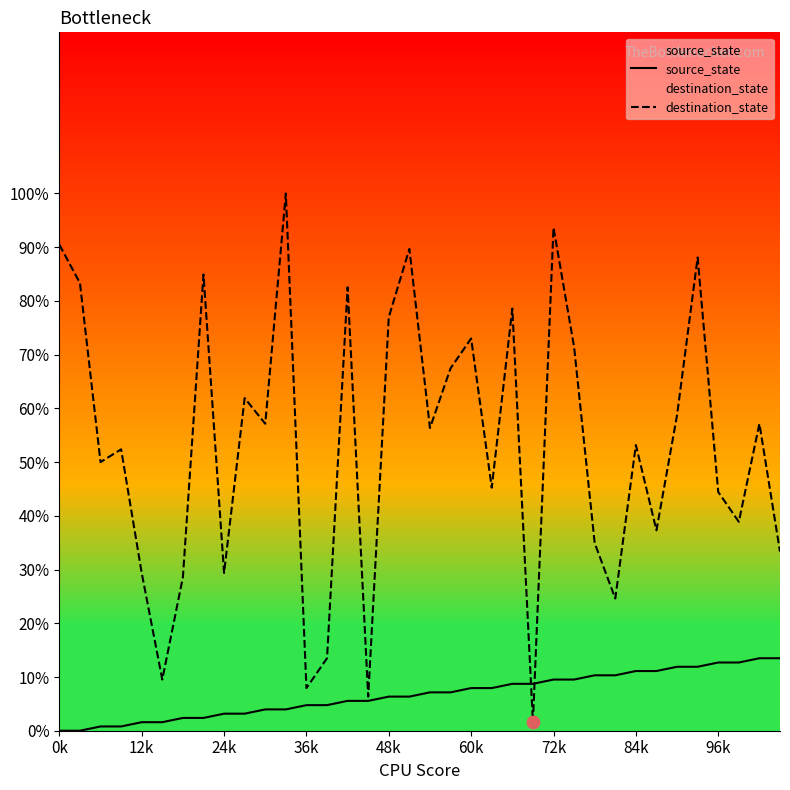

What are all the series names shown in the legend?

source_state, destination_state